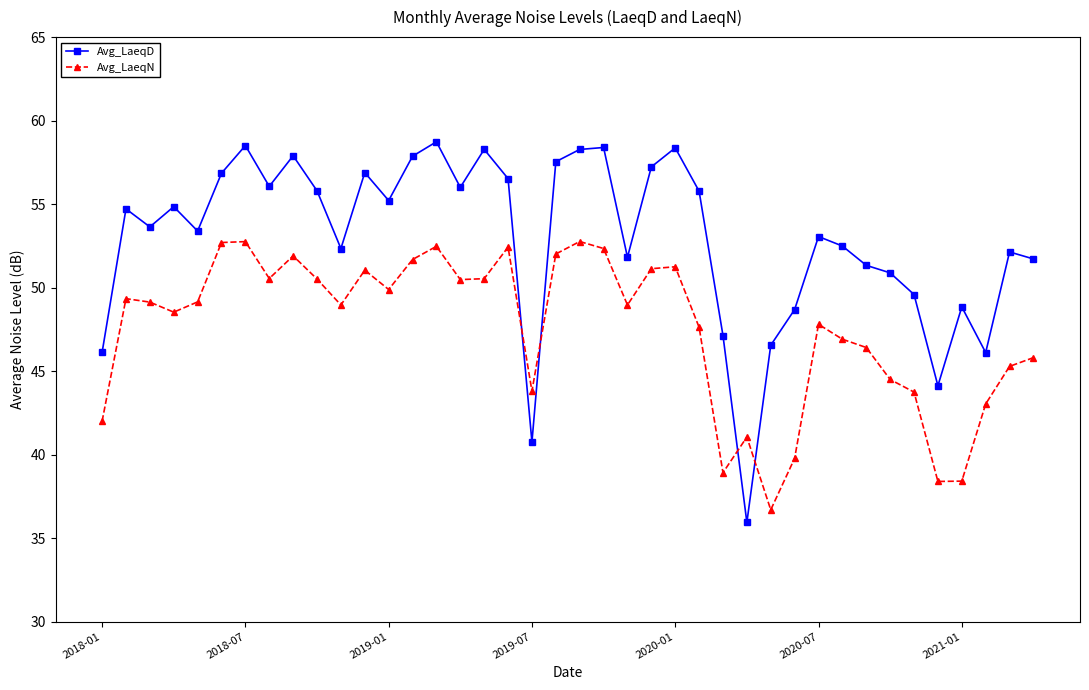

Which series has the largest range (max minus min)?

Avg_LaeqD